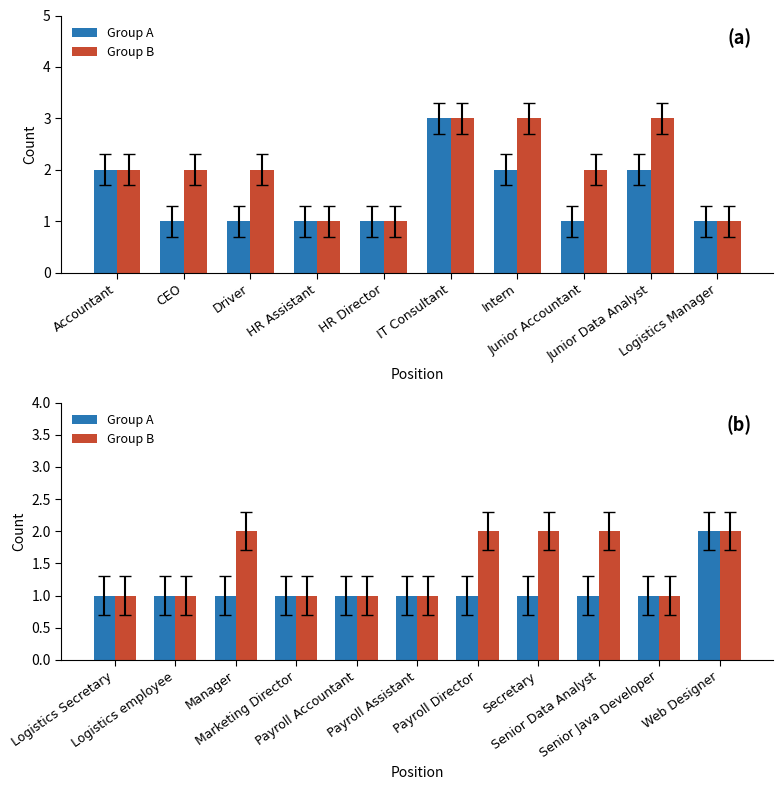

How many groups of bars are there?

11